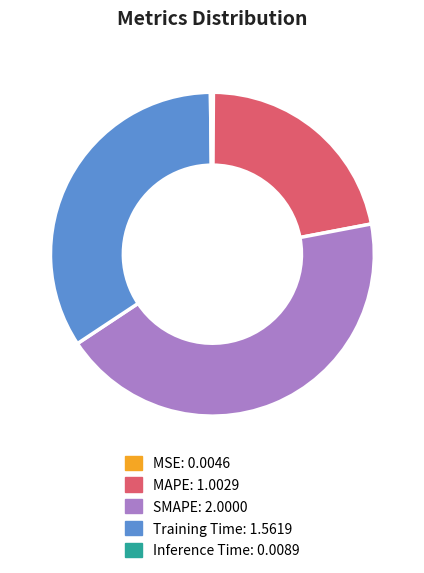

Is it true that Training Time is 40% of the pie?

False